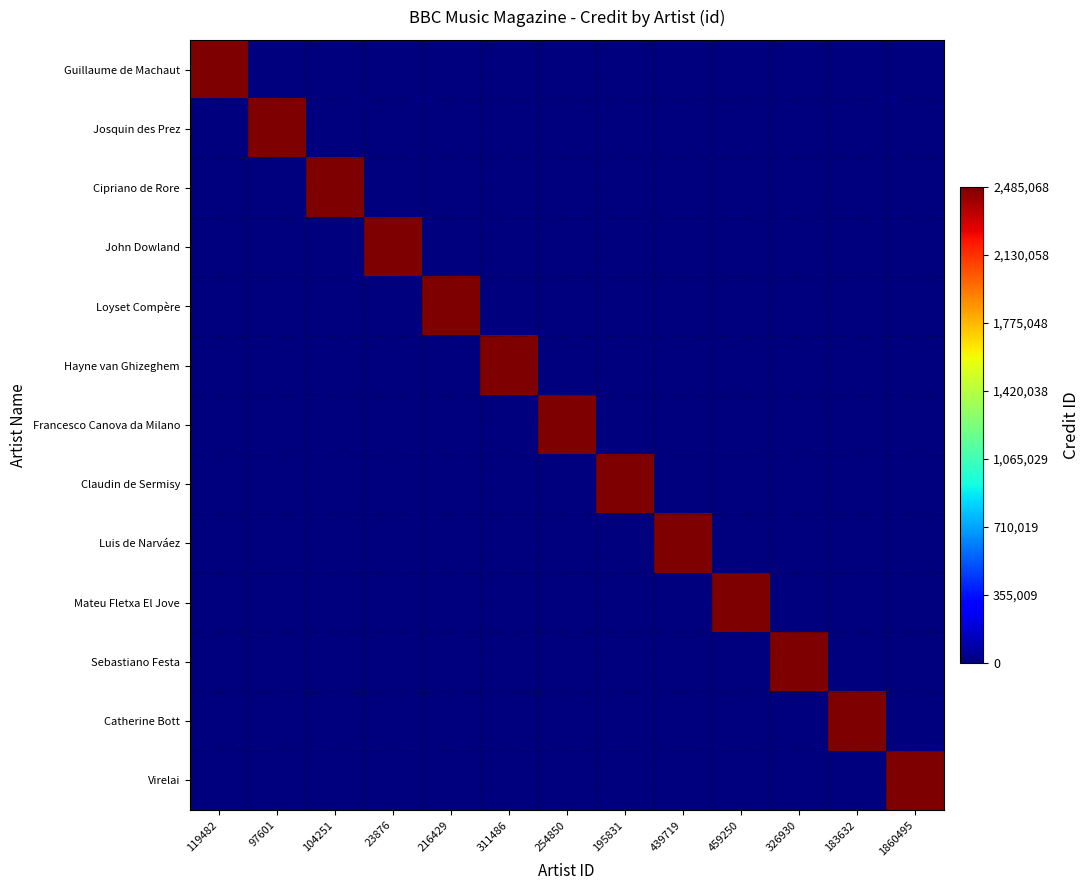

Between 97601 and 459250, which series saw the biggest shift?

Josquin des Prez